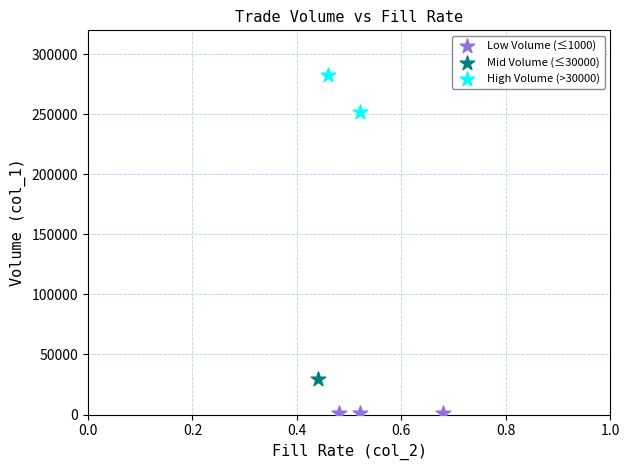

Which series contains the lowest Y value?

Low Volume (≤1000)